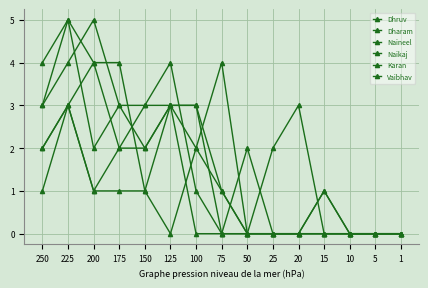

How many times do Dhruv and Vaibhav cross each other?

1